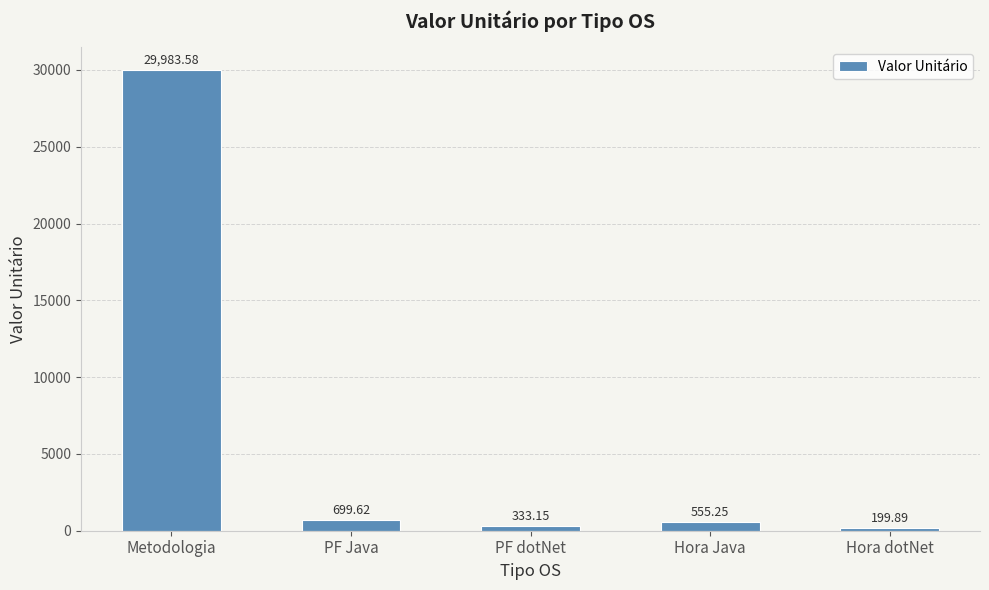

At which category does the chart reach its minimum across all series?

Hora dotNet